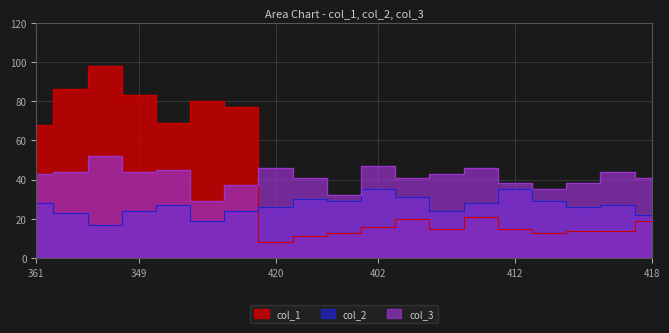

At how many categories does at least one series exceed 36?

17